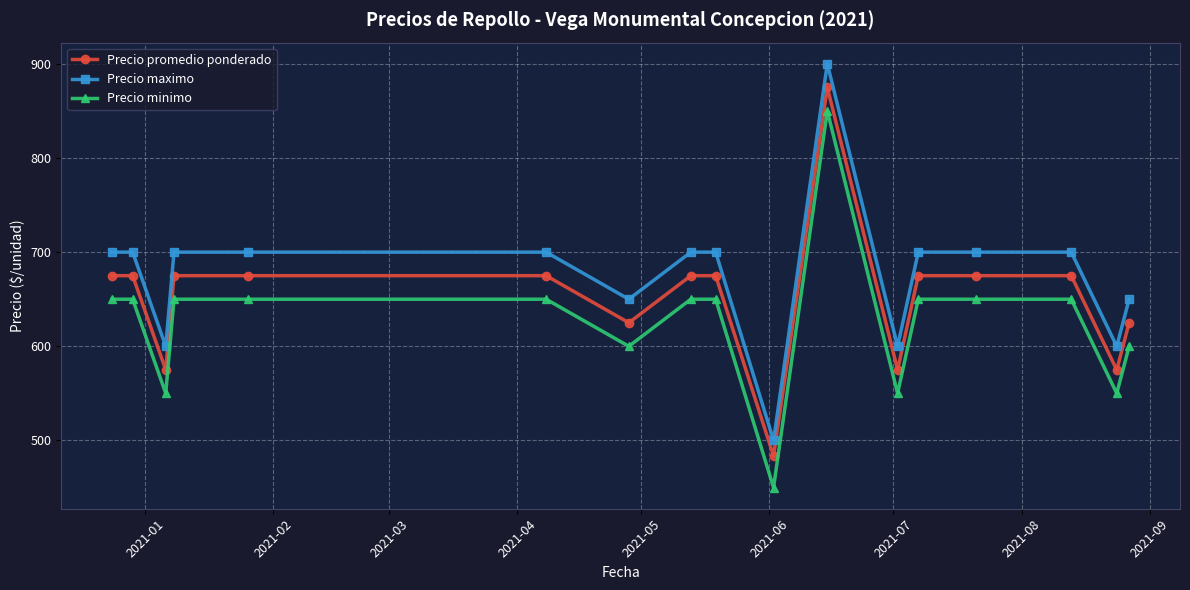

True or false: Precio maximo and Precio promedio ponderado intersect in this chart.

False